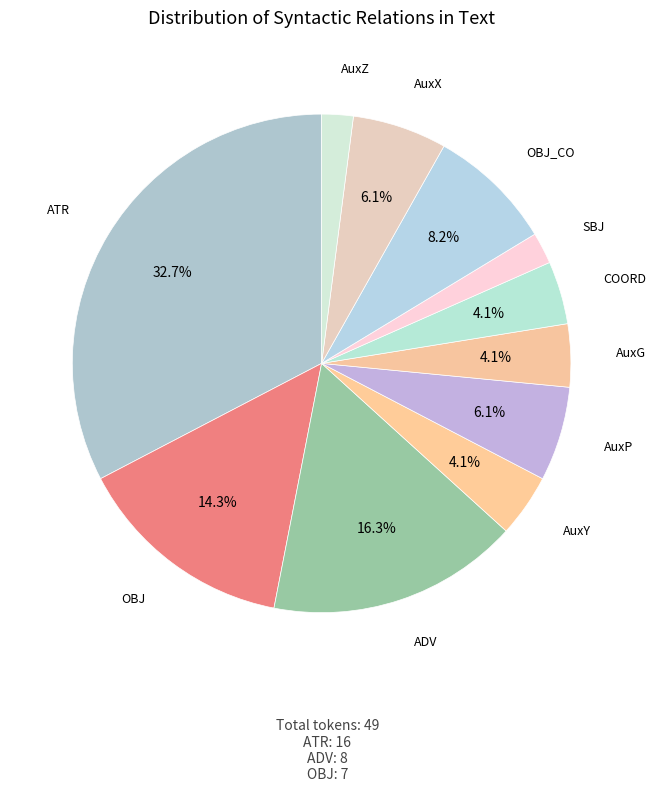

Count the number of slices in the pie.

11